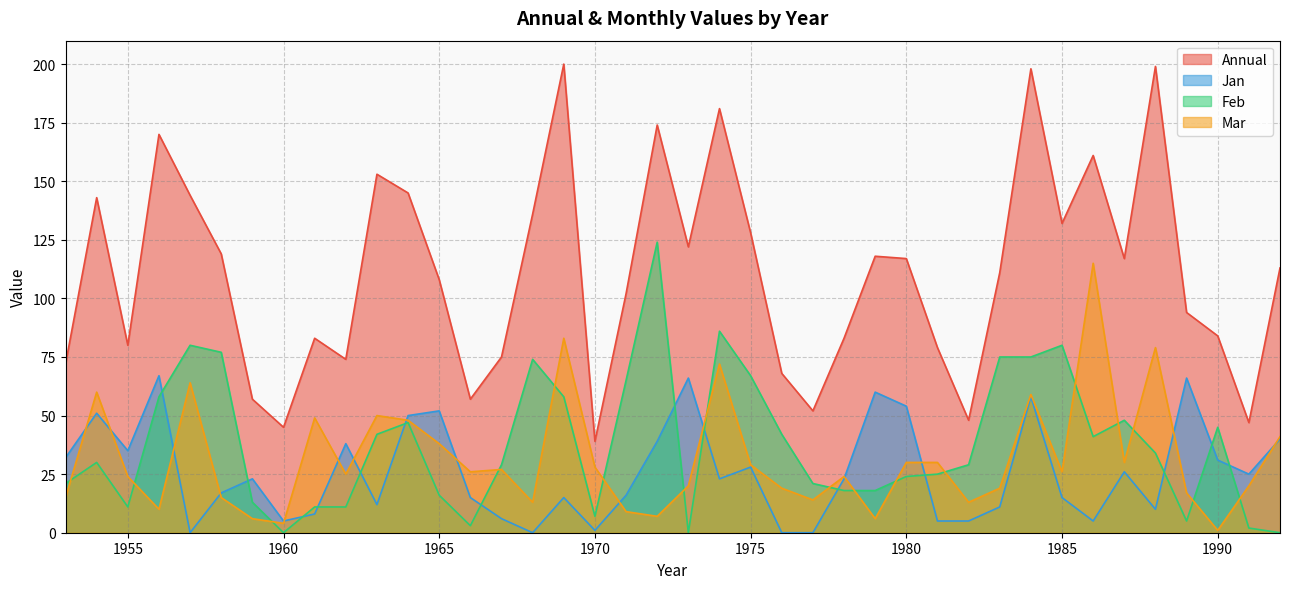

What are all the series names shown in the legend?

Annual, Jan, Feb, Mar